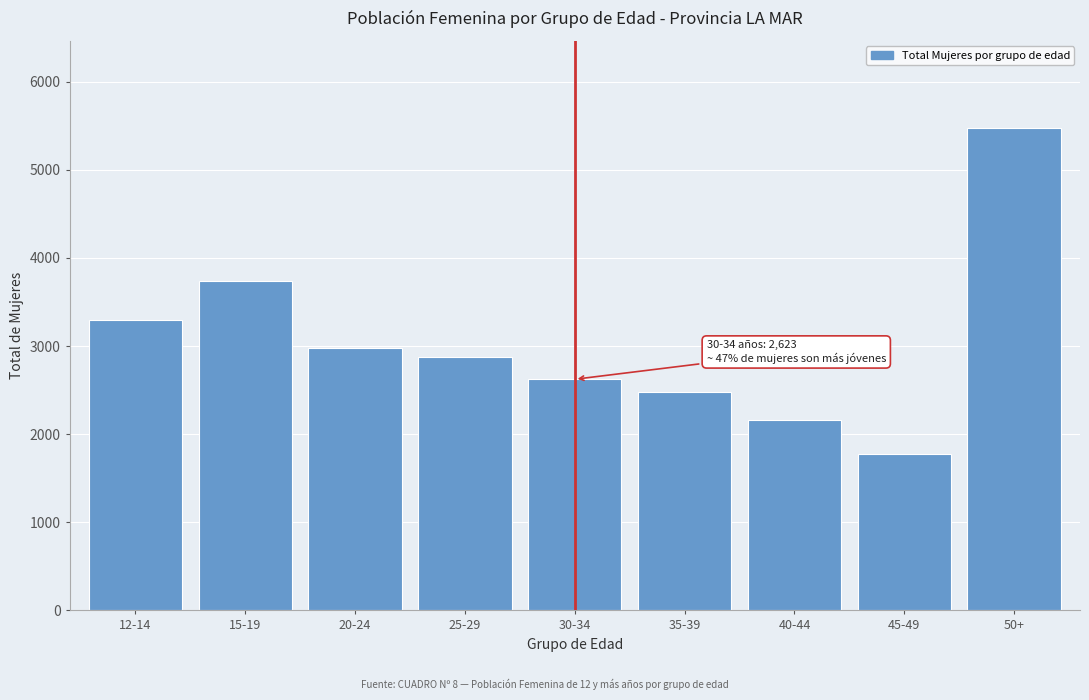

Reading left to right, what are all the values shown in this chart?

12-14=3290	15-19=3741	20-24=2975	25-29=2878	30-34=2623	35-39=2482	40-44=2157	45-49=1773	50+=5478